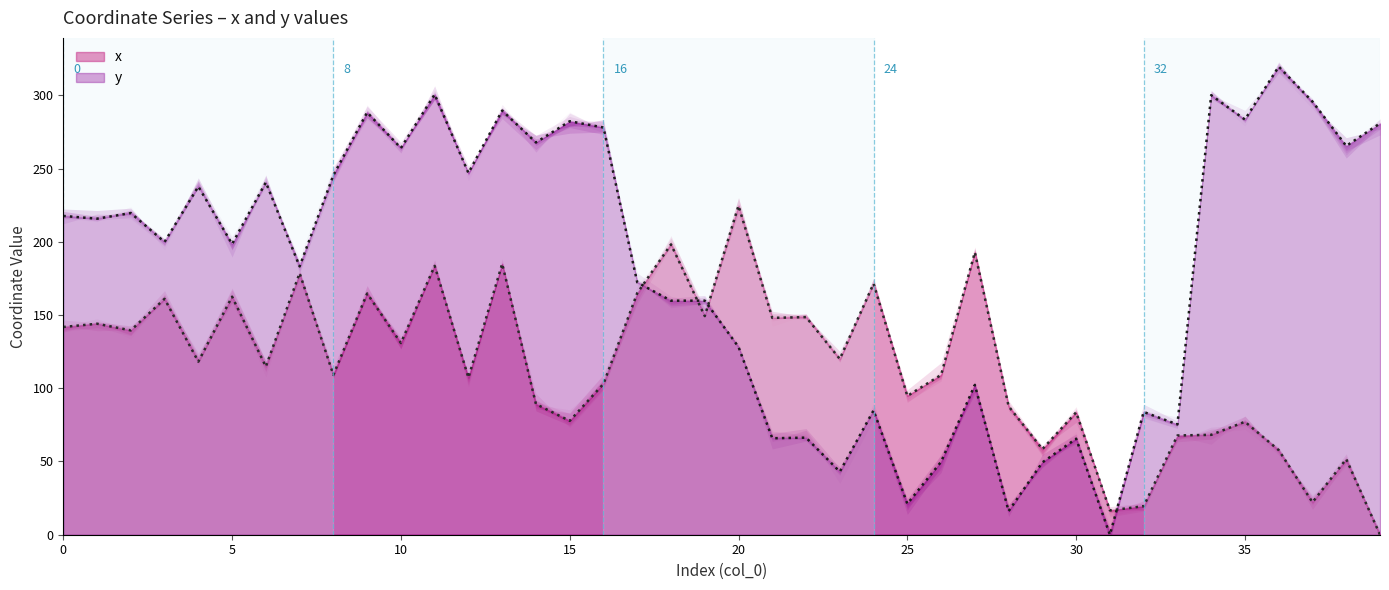

True or false: x has a value of 104.8 at 33.

False